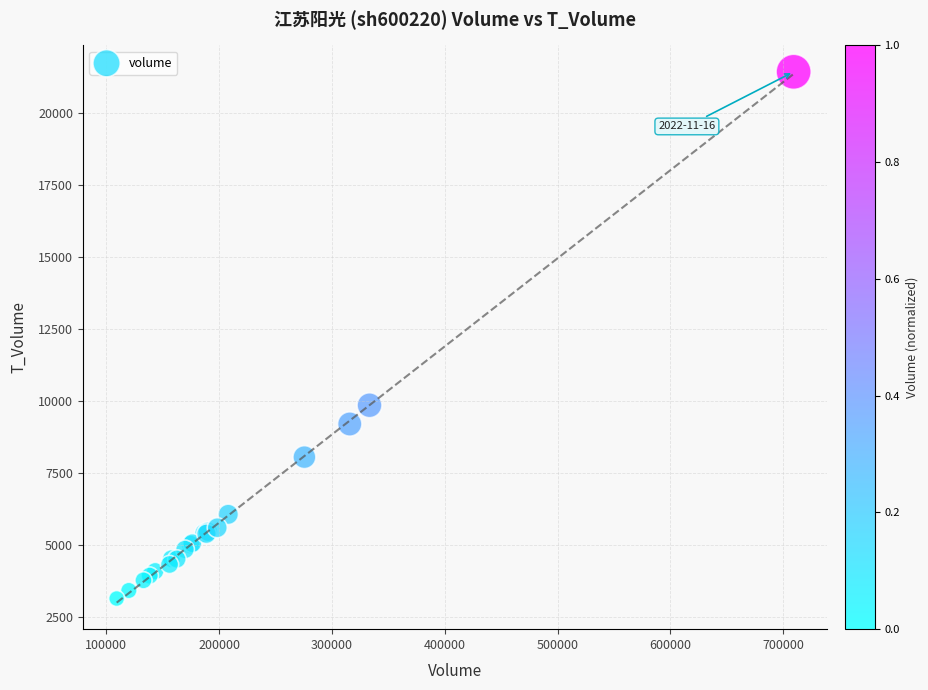

What Y value in the scatter plot is closest to 12287?

9855